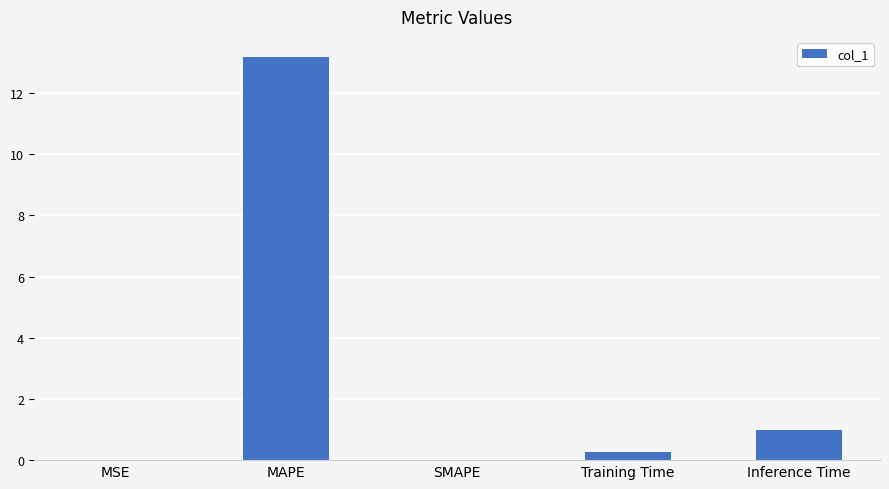

Is it true that the value at MSE is 0.0?

True